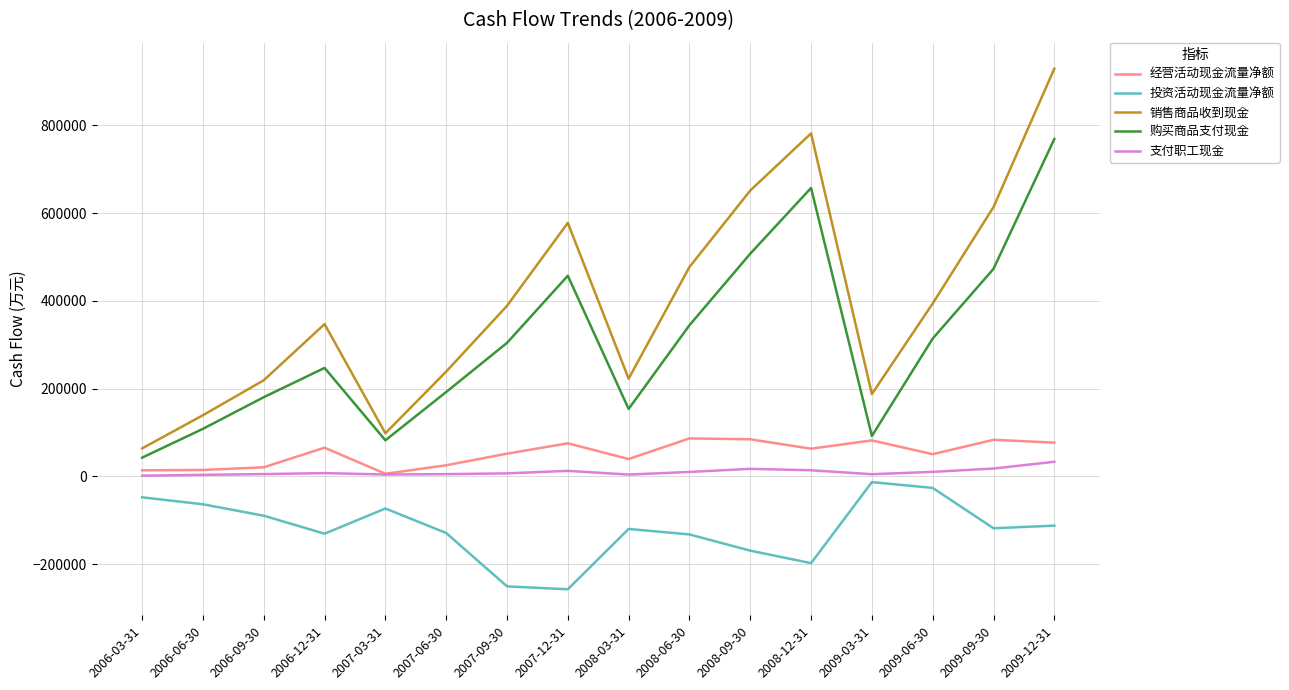

True or false: 购买商品支付现金 and 支付职工现金 cross at least once.

False